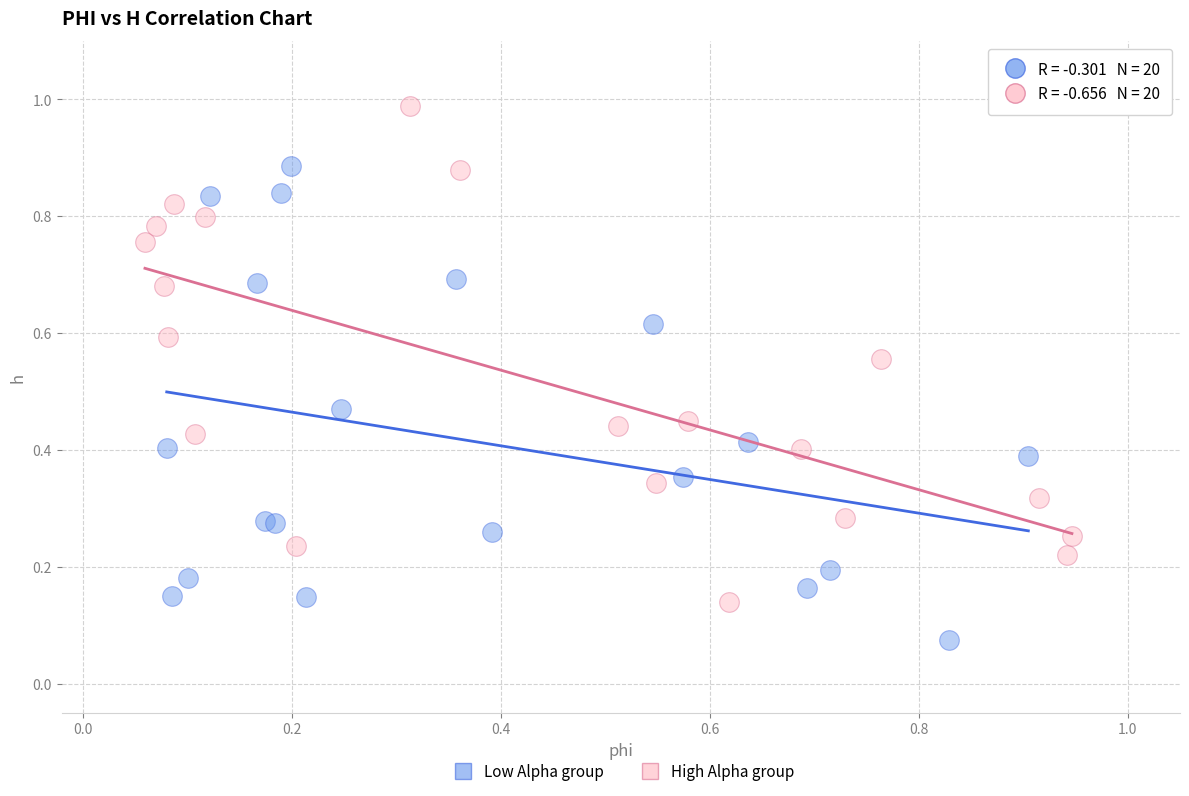

Which series contains the lowest Y value?

Low Alpha group